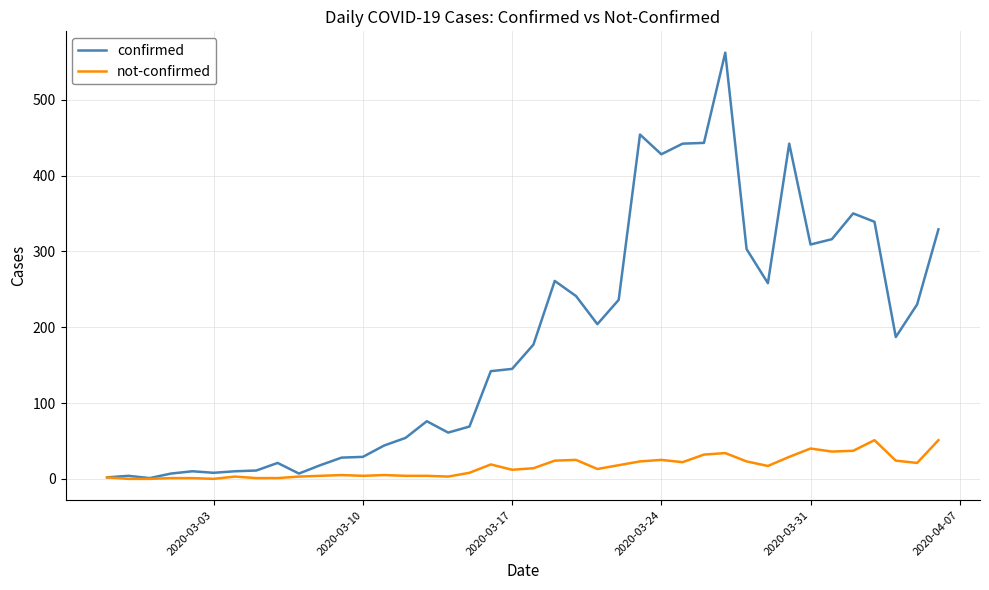

Which series has the largest total across all categories?

confirmed